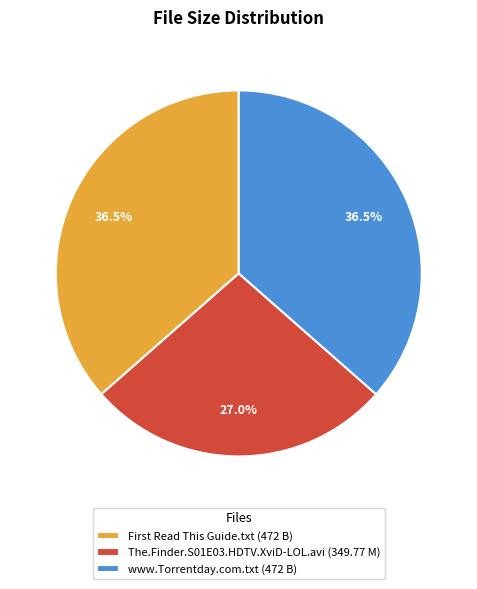

Between www.Torrentday.com.txt (472 B) and The.Finder.S01E03.HDTV.XviD-LOL.avi (349.77 M), which is larger?

www.Torrentday.com.txt (472 B)